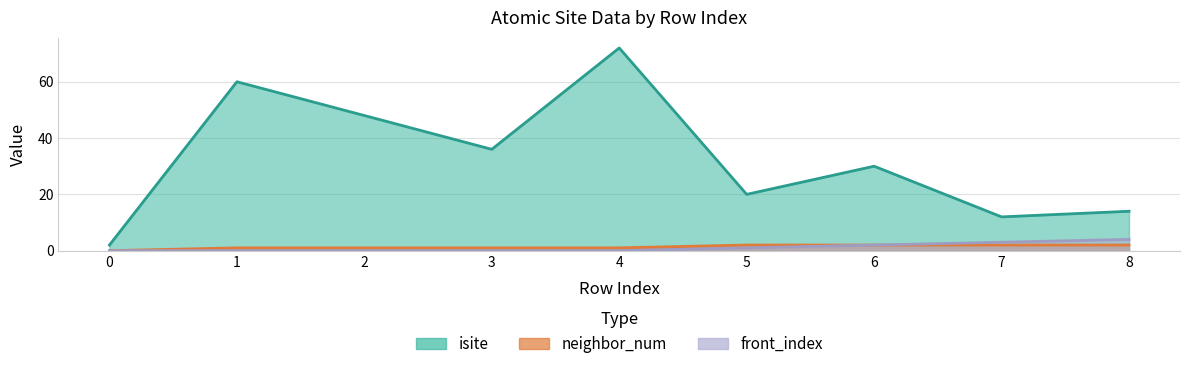

List the labels in order of front_index value, smallest first.

0, 1, 2, 3, 4, 5, 6, 7, 8